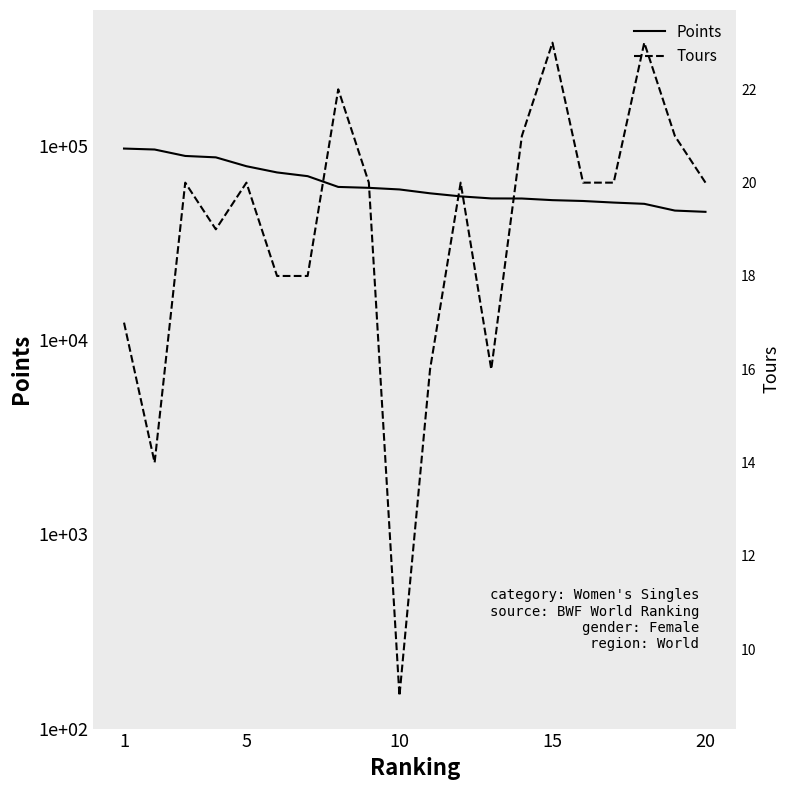

In Tours, how many points are lower than both neighbors (excluding endpoints)?

4